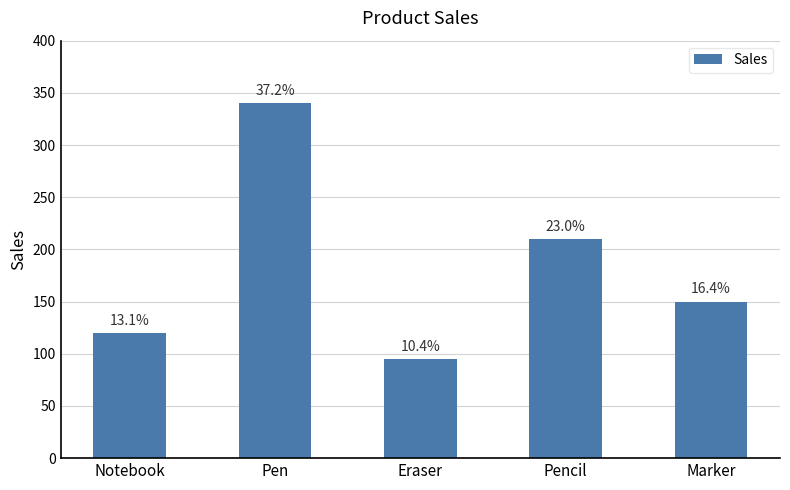

Rank the categories by value from lowest to highest.

Eraser, Notebook, Marker, Pencil, Pen